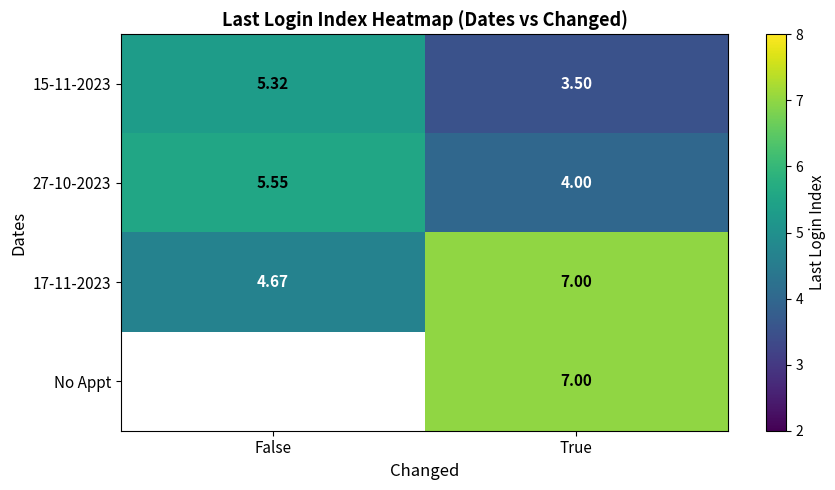

What is the approximate value of 15-11-2023 at False?

5.3